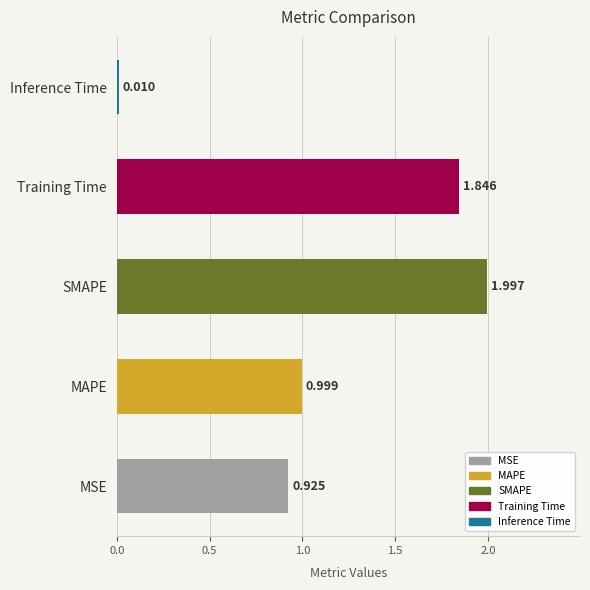

Rank the categories by value from lowest to highest.

Inference Time, MSE, MAPE, Training Time, SMAPE